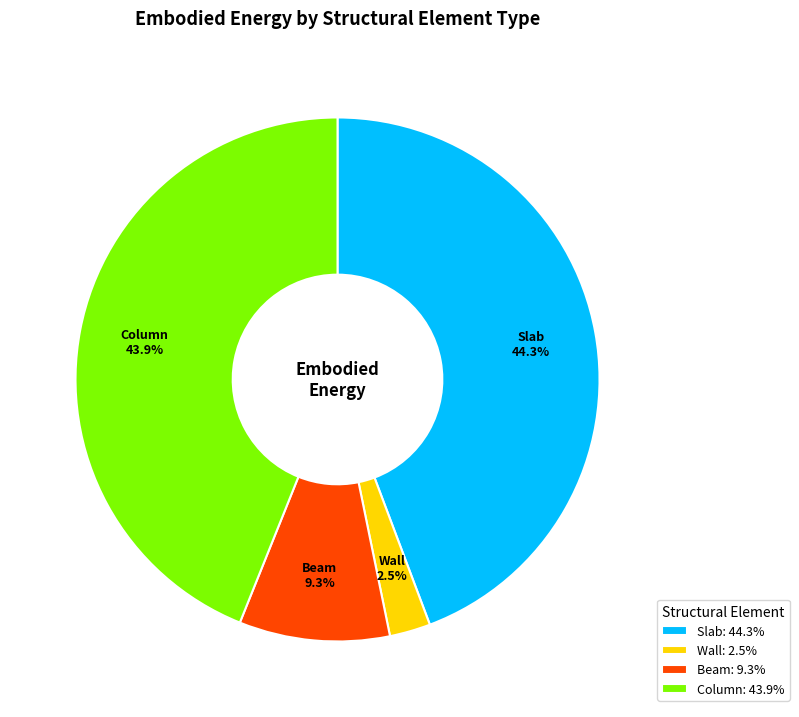

Which slice is the smallest?

Wall